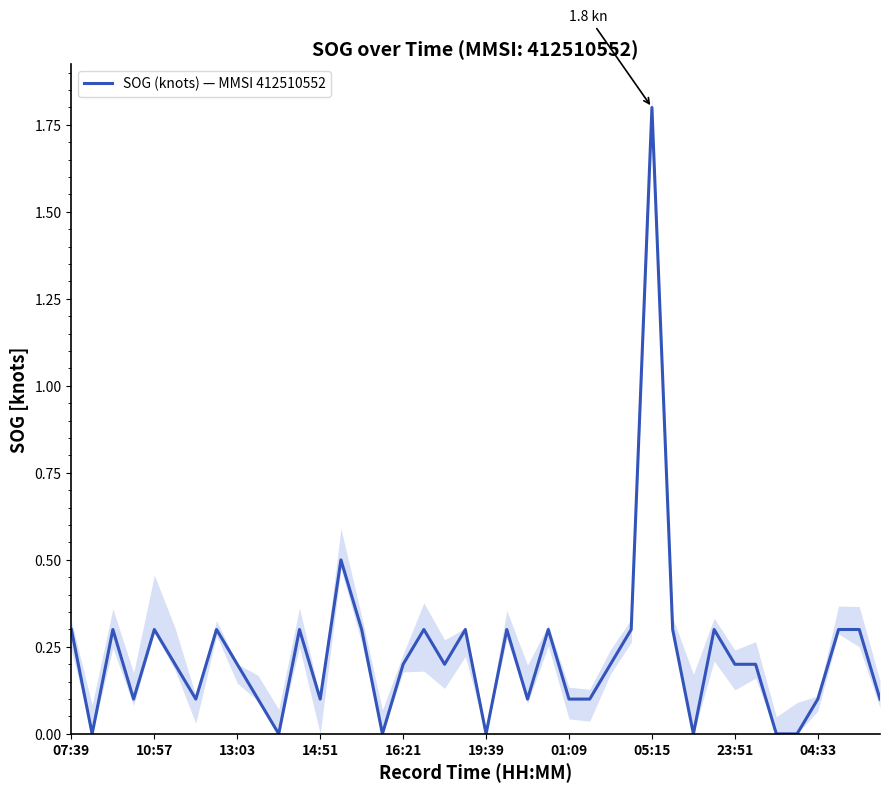

True or false: the data has more than 0 interior local peaks.

True